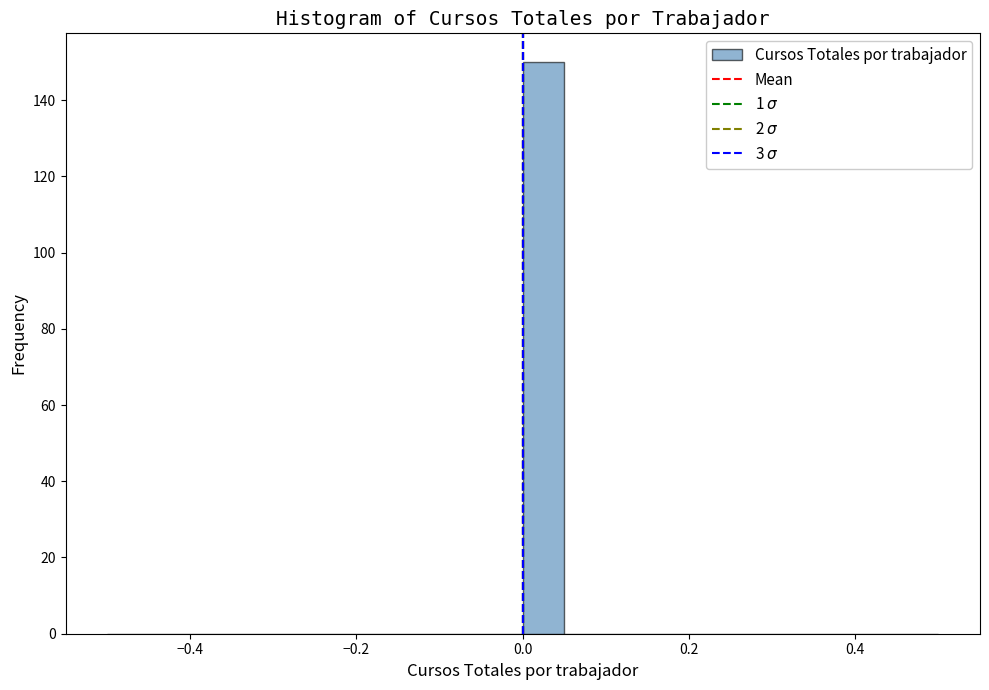

Read against the x-axis, roughly where is the centre of the tallest bar?

0.02